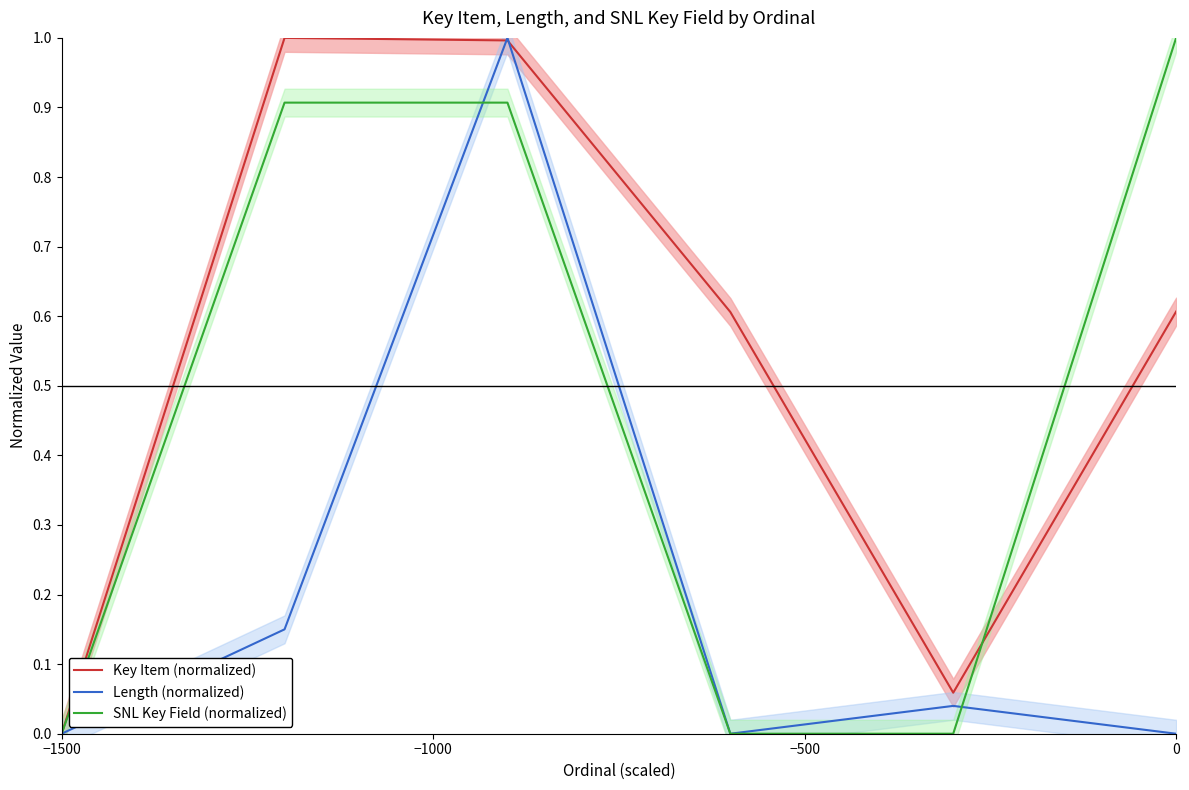

What is the maximum value for Key Item (normalized)?

1.0